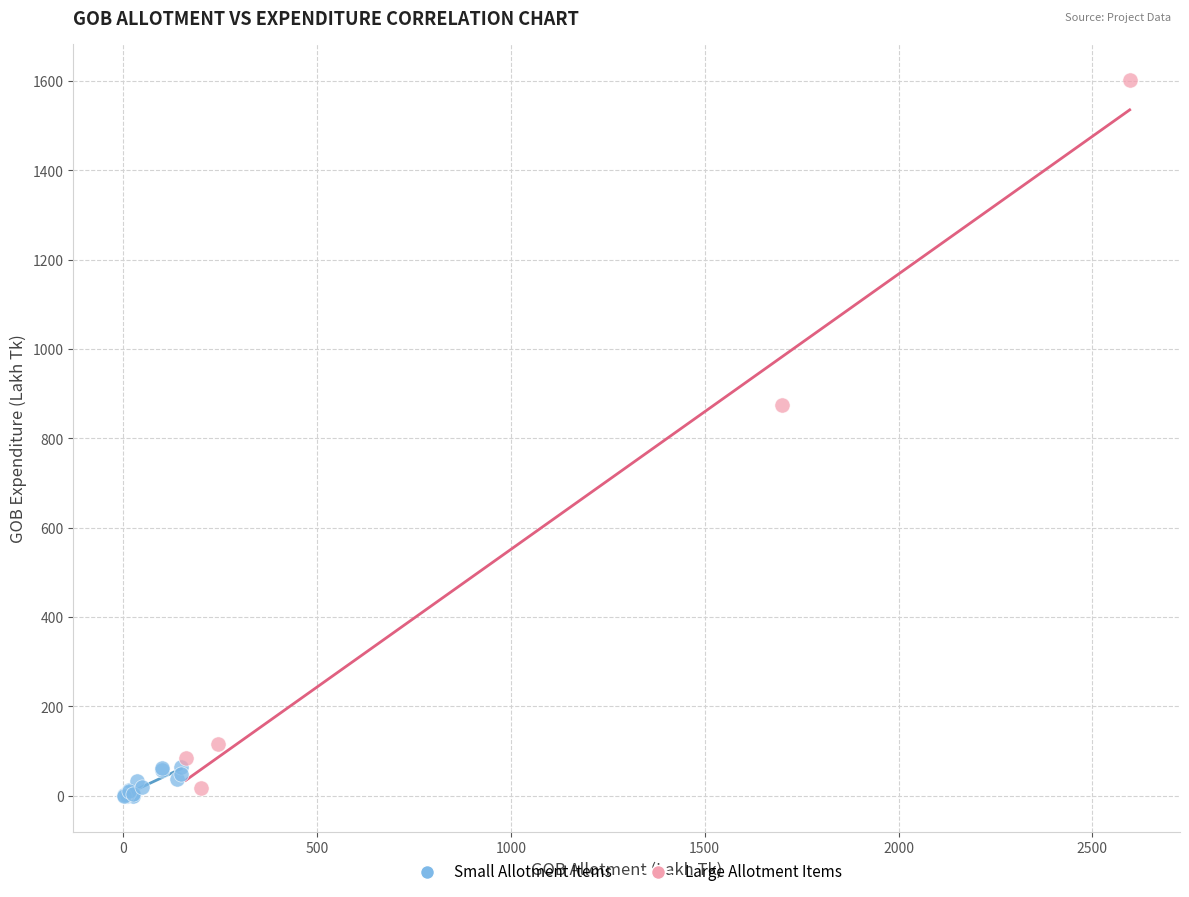

Which series contains the highest Y value?

Large Allotment Items